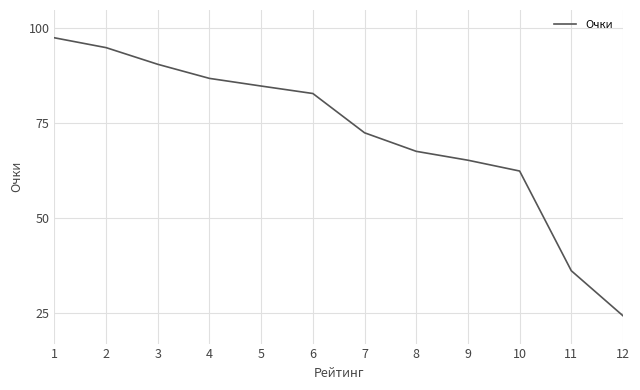

How many values are below 82?

6